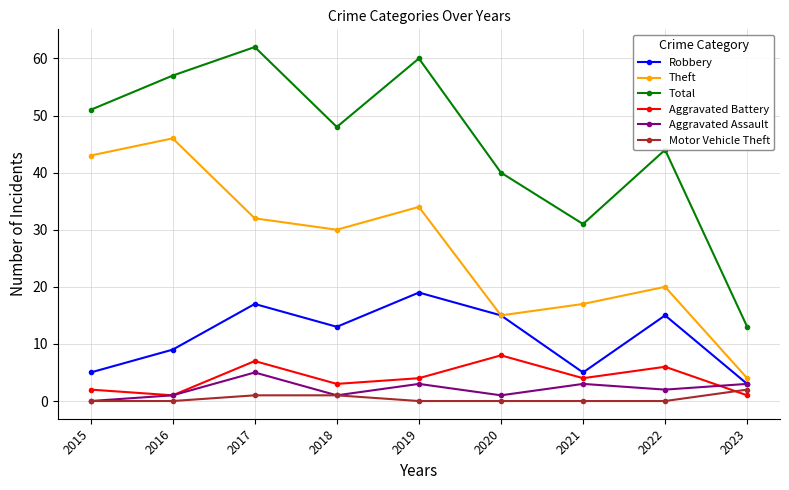

Reading right to left, what are all the values shown in this chart?

Robbery: 2023=3	2022=15	2021=5	2020=15	2019=19	2018=13	2017=17	2016=9	2015=5
Theft: 2023=4	2022=20	2021=17	2020=15	2019=34	2018=30	2017=32	2016=46	2015=43
Total: 2023=13	2022=44	2021=31	2020=40	2019=60	2018=48	2017=62	2016=57	2015=51
Aggravated Battery: 2023=1	2022=6	2021=4	2020=8	2019=4	2018=3	2017=7	2016=1	2015=2
Aggravated Assault: 2023=3	2022=2	2021=3	2020=1	2019=3	2018=1	2017=5	2016=1	2015=0
Motor Vehicle Theft: 2023=2	2022=0	2021=0	2020=0	2019=0	2018=1	2017=1	2016=0	2015=0